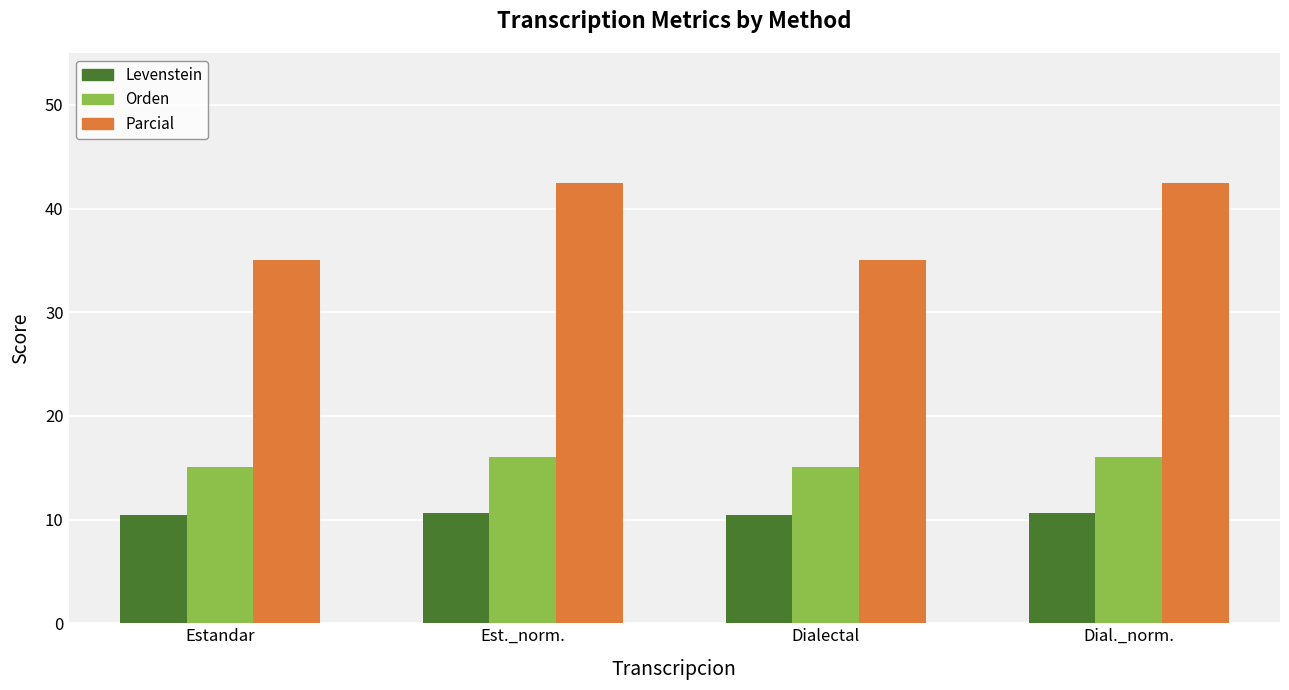

What is the spread (max minus min) of values at Dialectal?

24.6